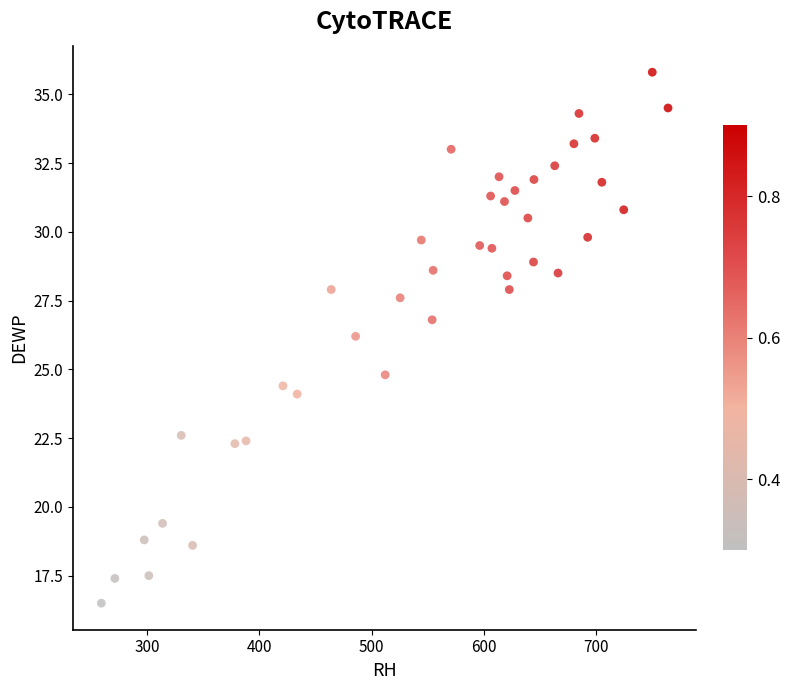

What is the range of Y values (max minus min)?

19.3